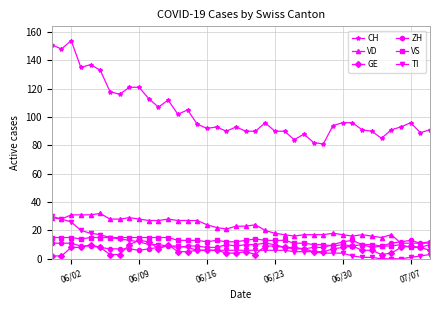

What are all the series names shown in the legend?

CH, VD, GE, ZH, VS, TI